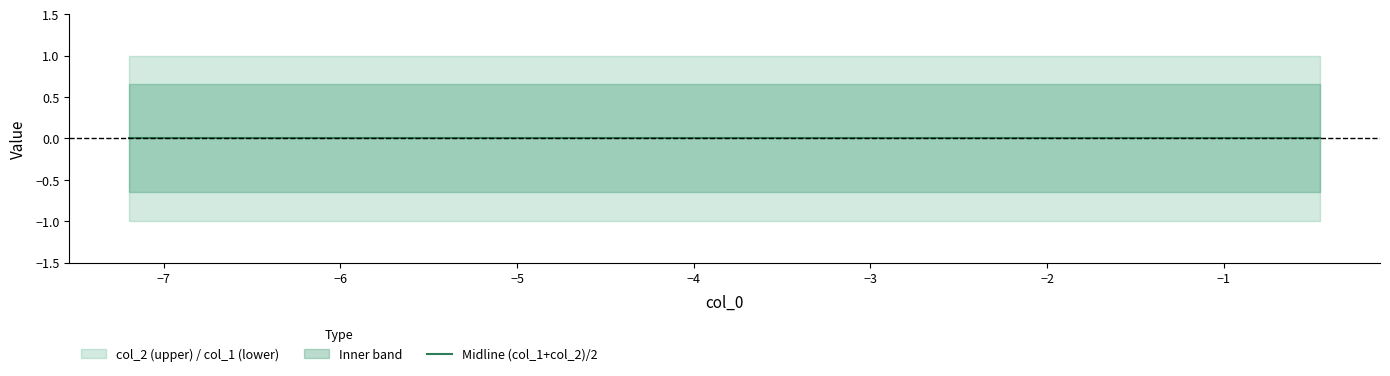

Does the chart have visible grid lines?

No